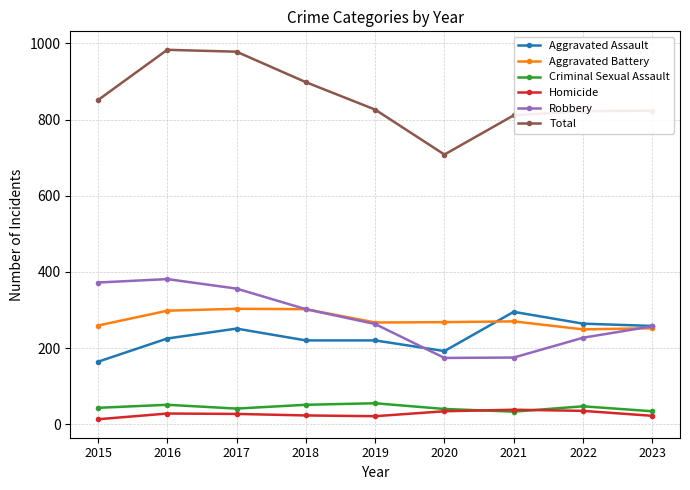

True or false: Criminal Sexual Assault and Robbery cross at least once.

False